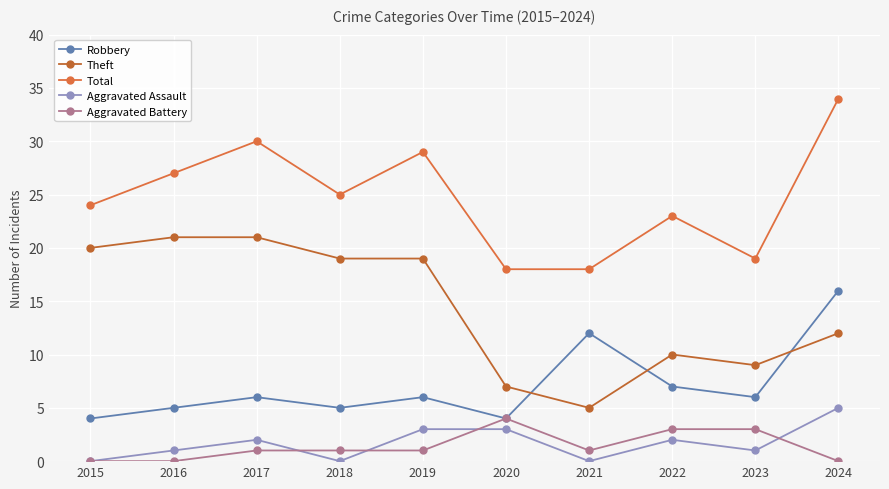

How many lines are shown in the chart?

5